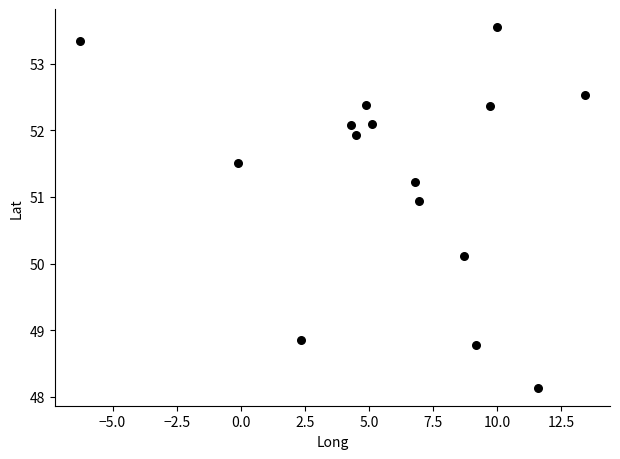

What is the range of X values (max minus min)?

19.7